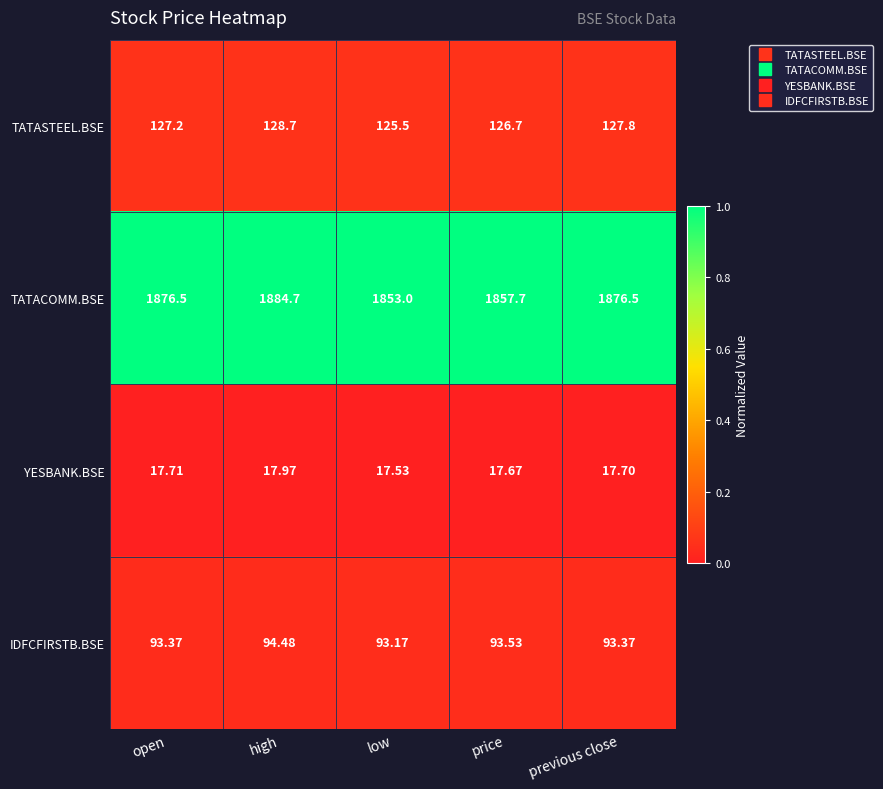

Where is YESBANK.BSE nearest to the value 17?

low